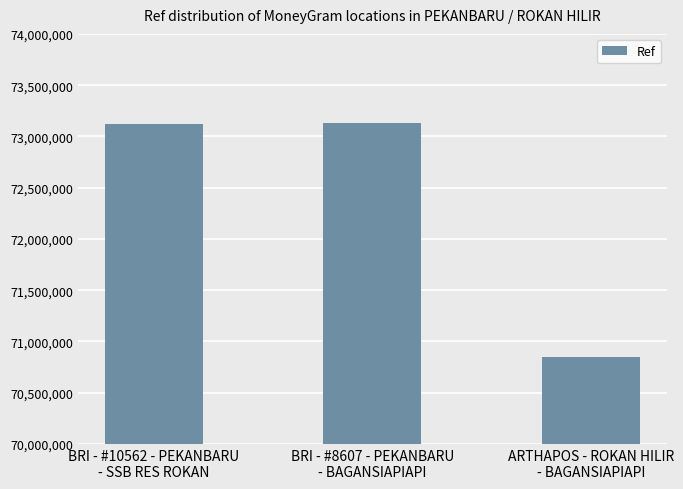

What is the smallest value displayed?

70845460